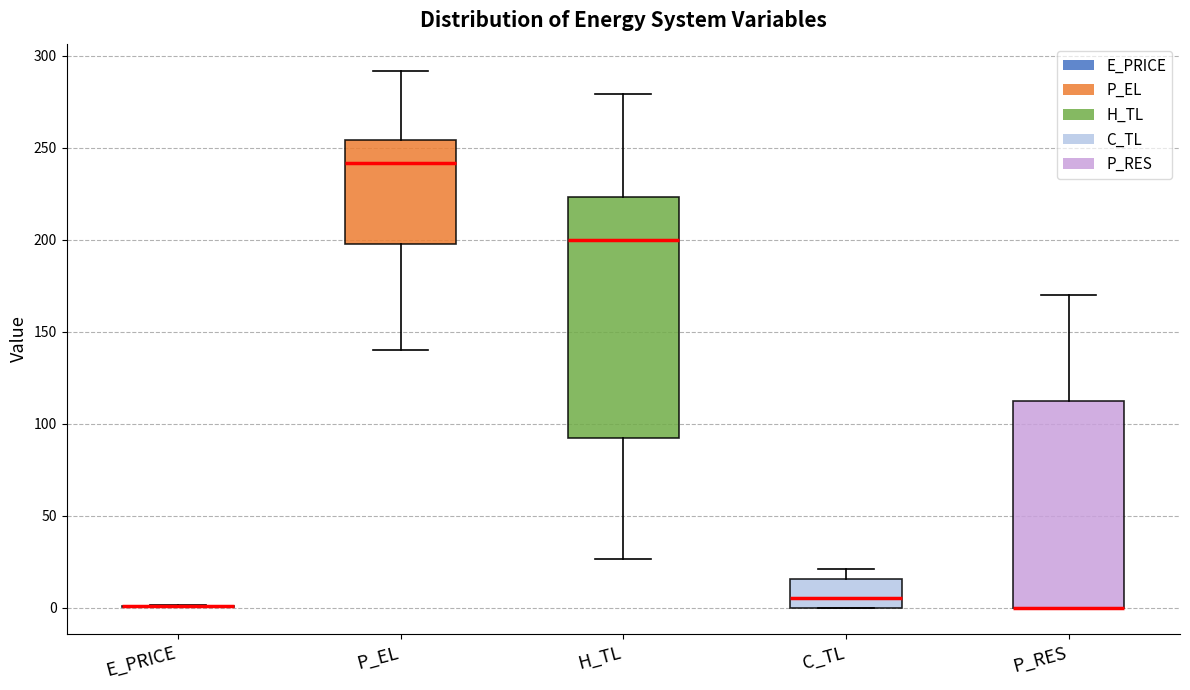

Which box is the tallest, from its lower edge to its upper edge?

H_TL